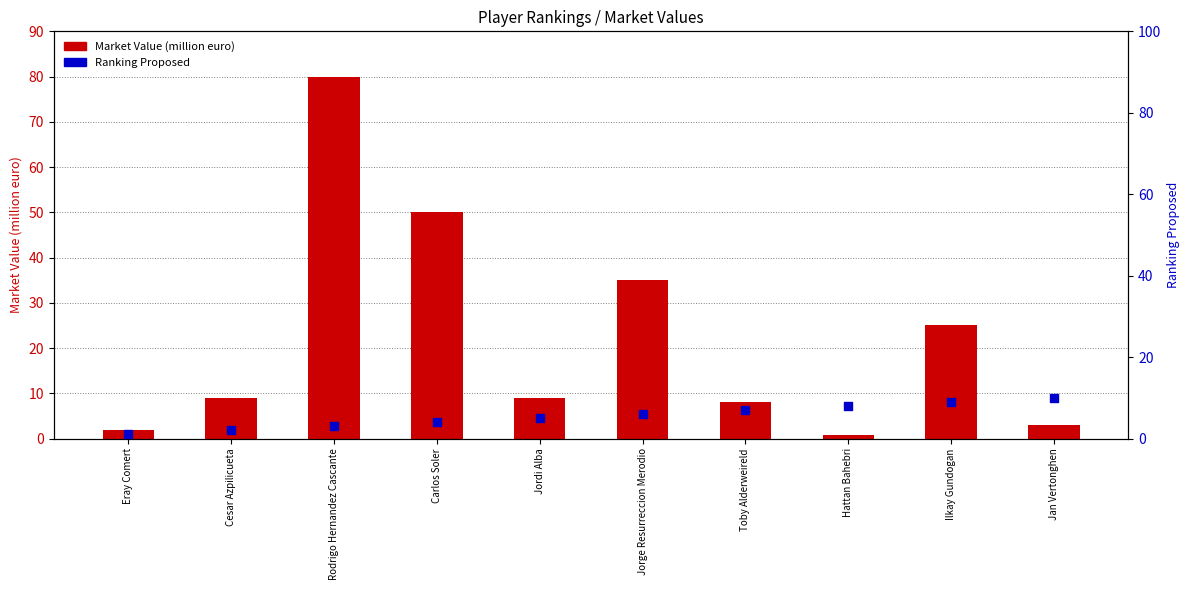

Which series has the largest total across all categories?

Market Value (million euro)